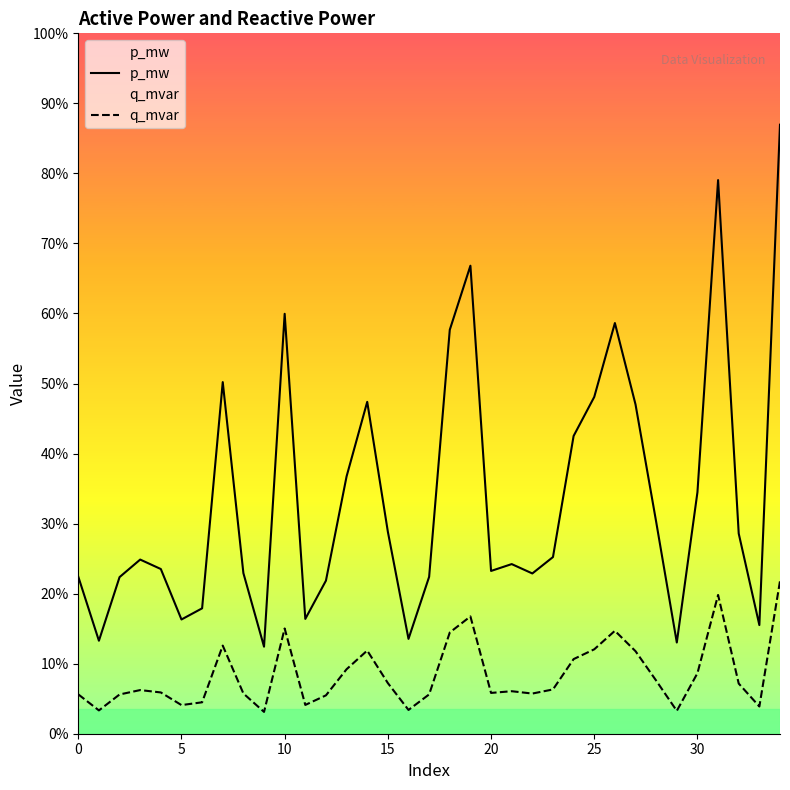

Does the chart have visible grid lines?

No